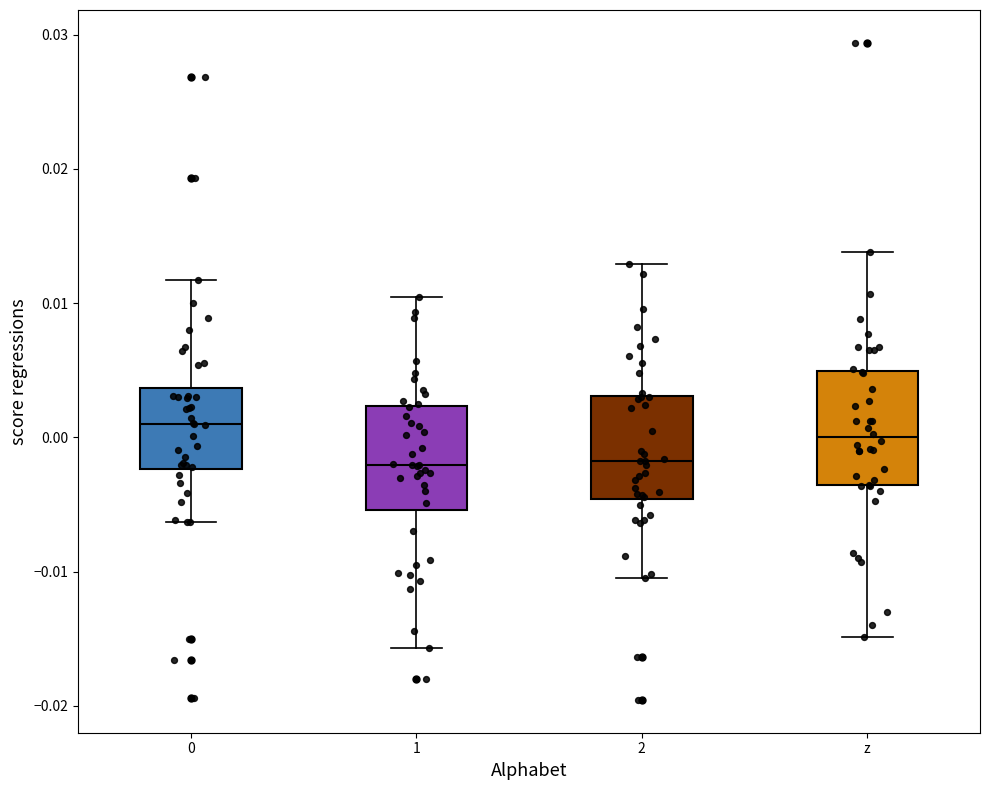

Reading left to right, read every box against the y-axis: the position of its median line, the range the box covers, and the ends of its whiskers. The values are not printed on the chart, so give them approximately, as read against the axis.

0: median 0.001, box -0.002 to 0.004, whiskers -0.006 to 0.012
1: median -0.002, box -0.005 to 0.002, whiskers -0.016 to 0.010
2: median -0.002, box -0.005 to 0.003, whiskers -0.011 to 0.013
z: median 0.000, box -0.004 to 0.005, whiskers -0.015 to 0.014